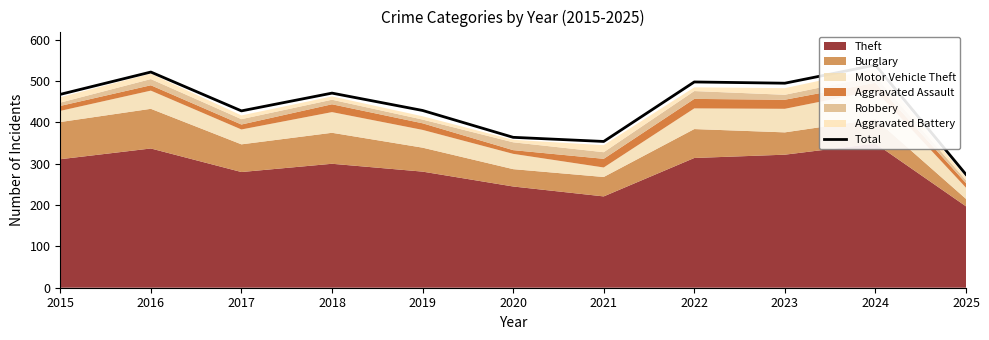

Rank the categories by value from highest to lowest.

2024, 2016, 2022, 2023, 2018, 2015, 2019, 2017, 2020, 2021, 2025